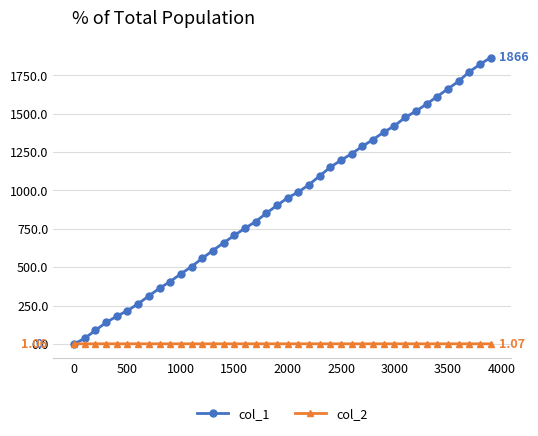

Which series has the widest spread of values?

col_1